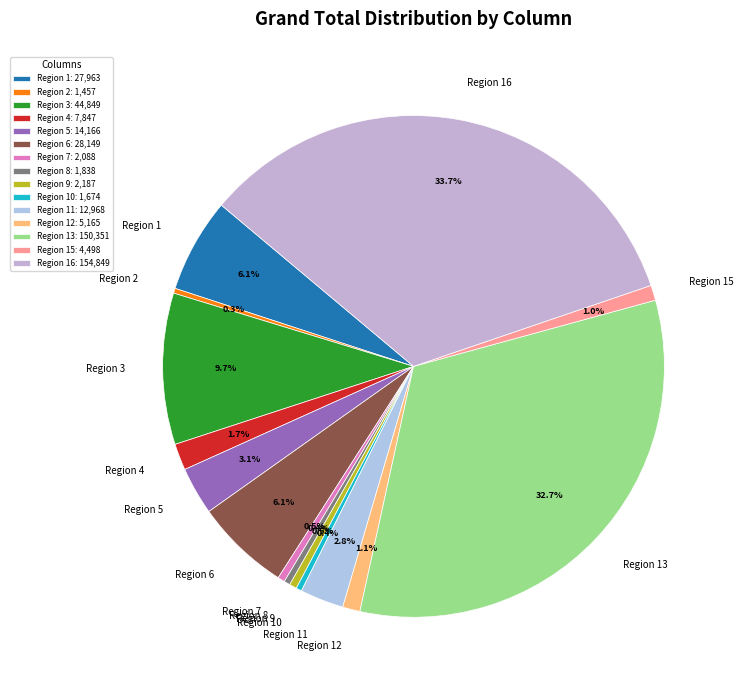

Which has a higher value, Region 12 or Region 1?

Region 1